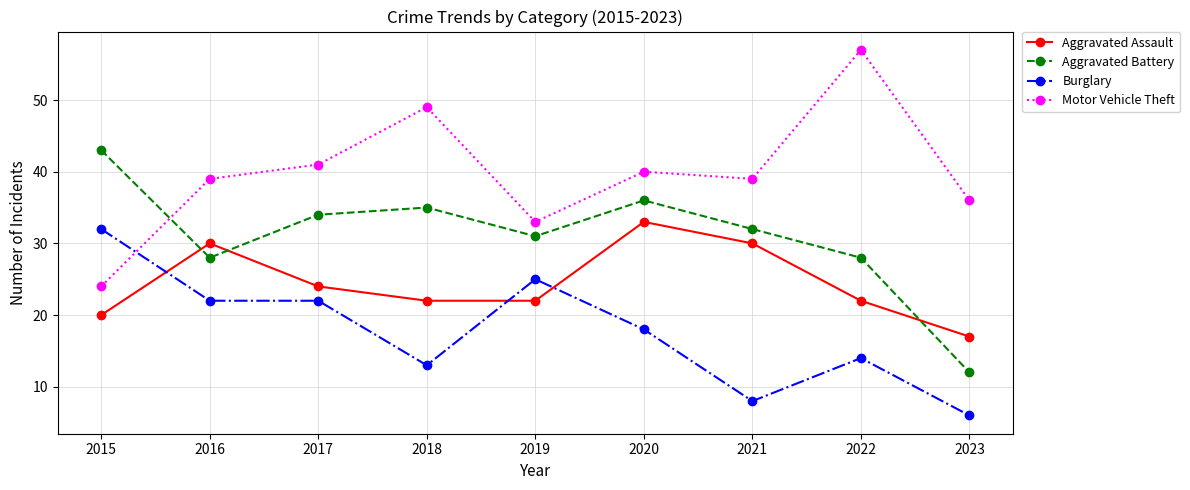

Reading left to right, list all the values displayed in this chart.

Aggravated Assault: 20	30	24	22	22	33	30	22	17
Aggravated Battery: 43	28	34	35	31	36	32	28	12
Burglary: 32	22	22	13	25	18	8	14	6
Motor Vehicle Theft: 24	39	41	49	33	40	39	57	36